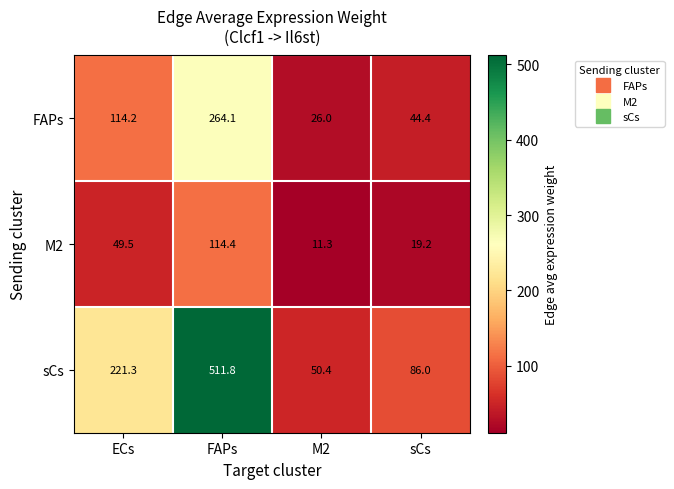

Between M2 and sCs, which series saw the biggest shift?

sCs